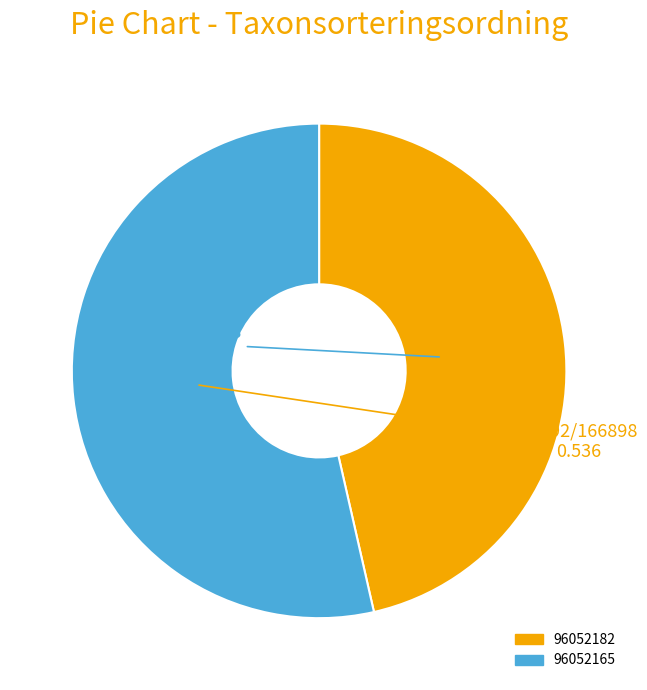

Rank the categories by value from highest to lowest.

96052165, 96052182